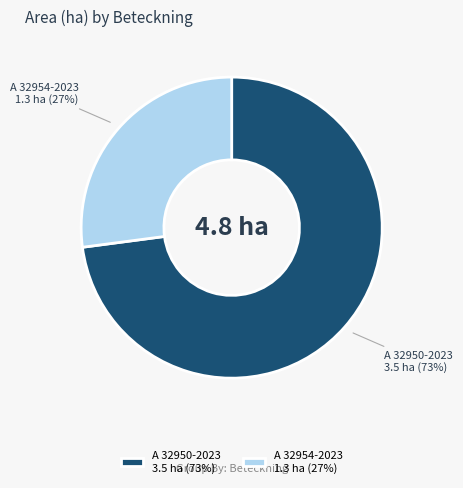

Do A 32950-2023 3.5 ha (73%) and A 32954-2023 1.3 ha (27%) together represent more than half of the pie?

Yes